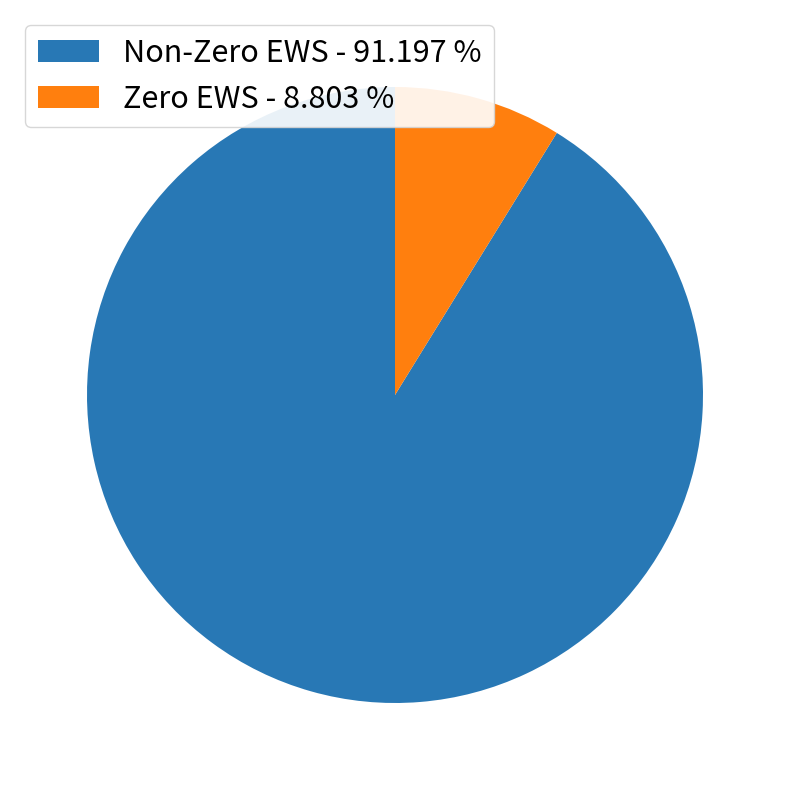

Is there any slice that represents more than half of the pie?

Yes